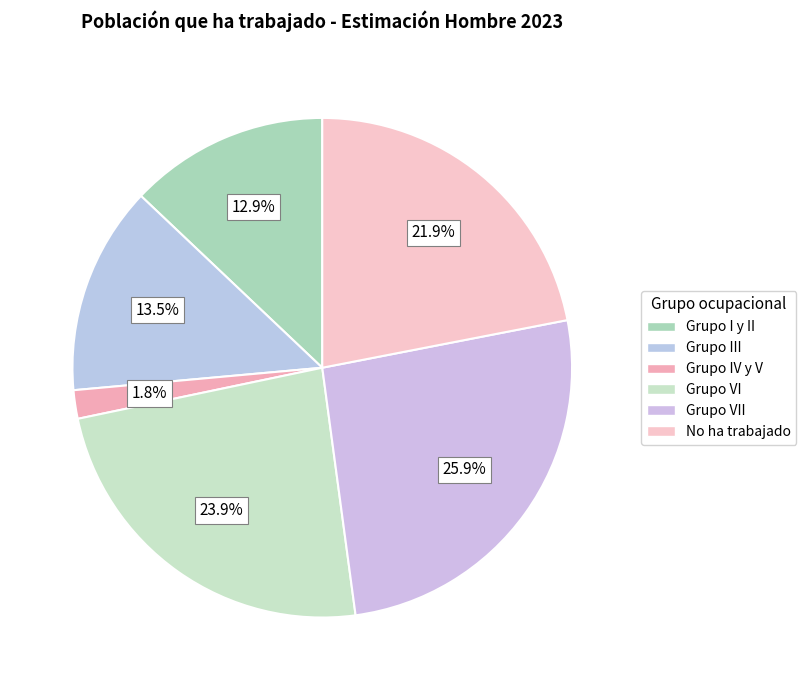

Count the number of slices in the pie.

6